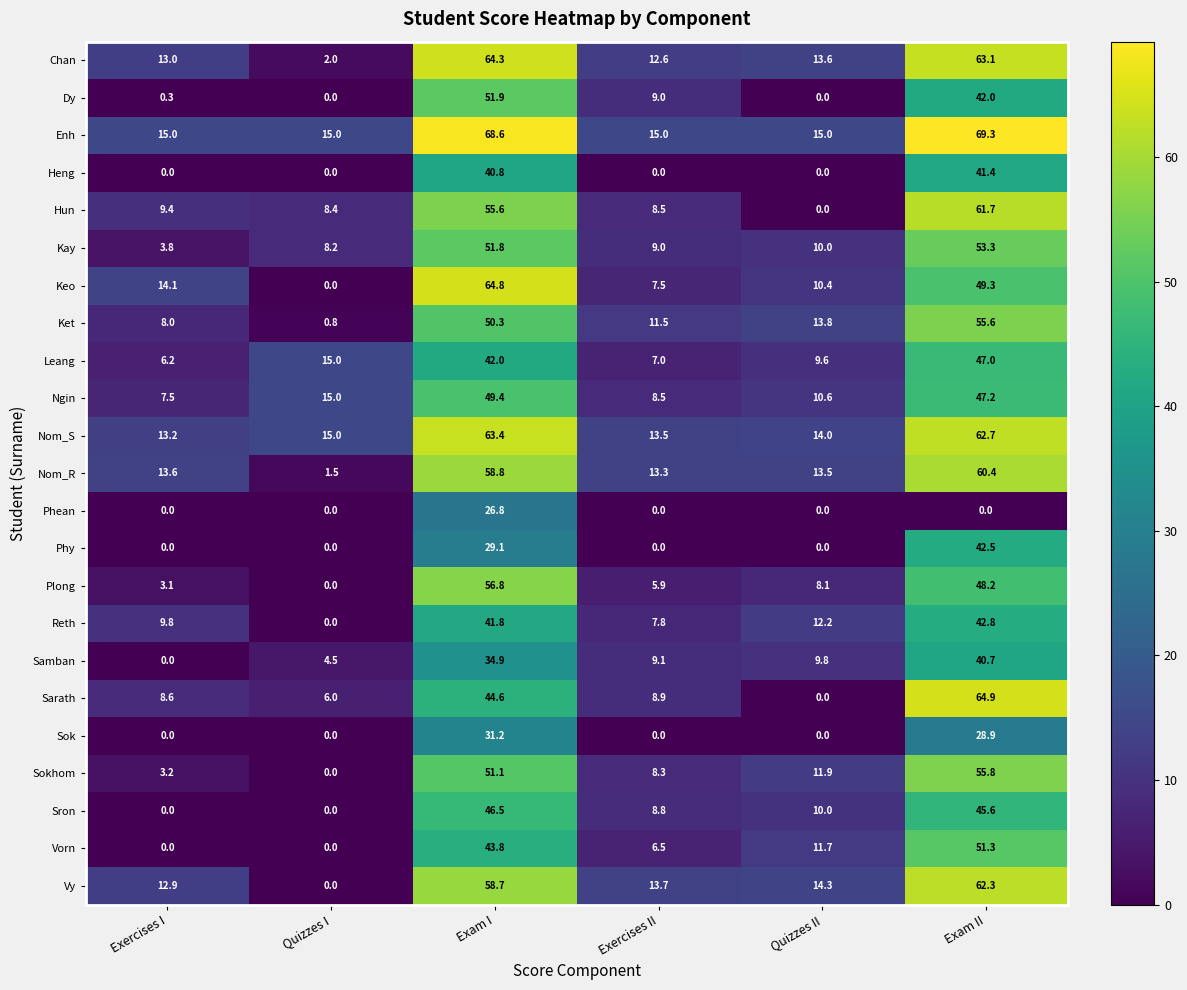

Which series has the largest range (max minus min)?

Sarath